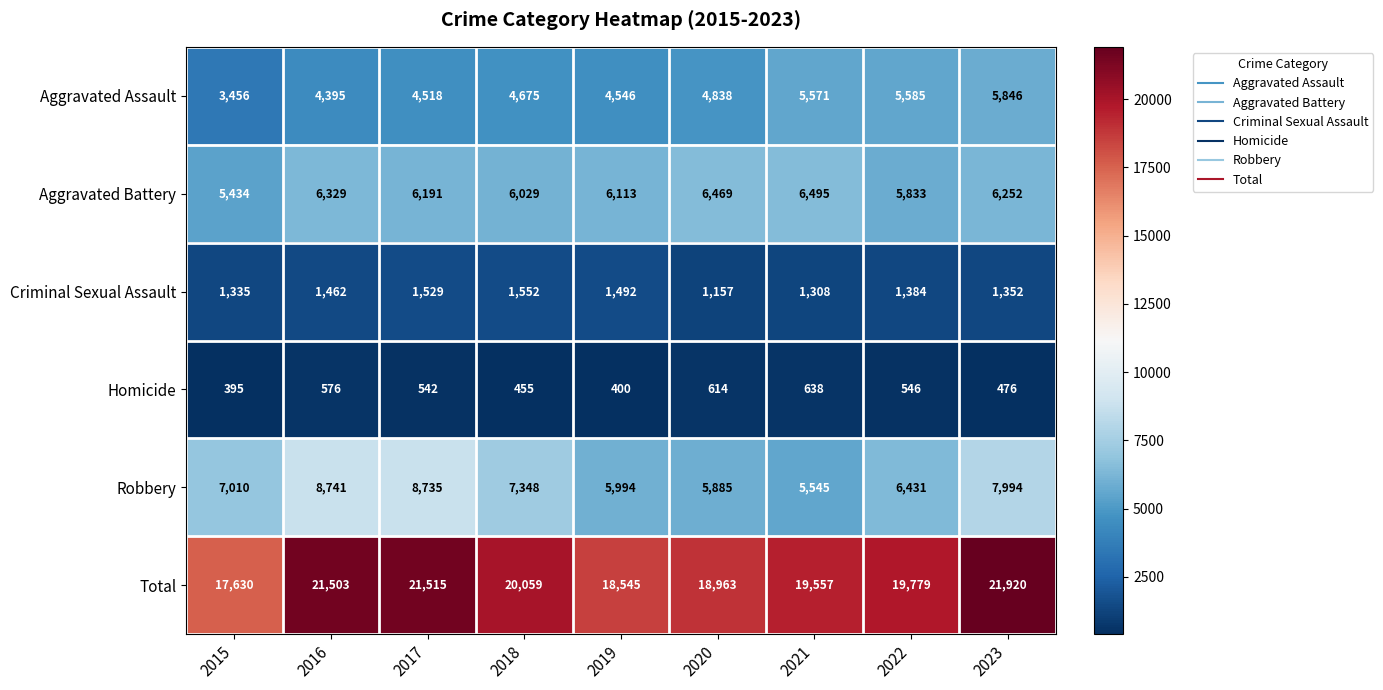

True or false: Robbery has a value of 12747 at 2023.

False